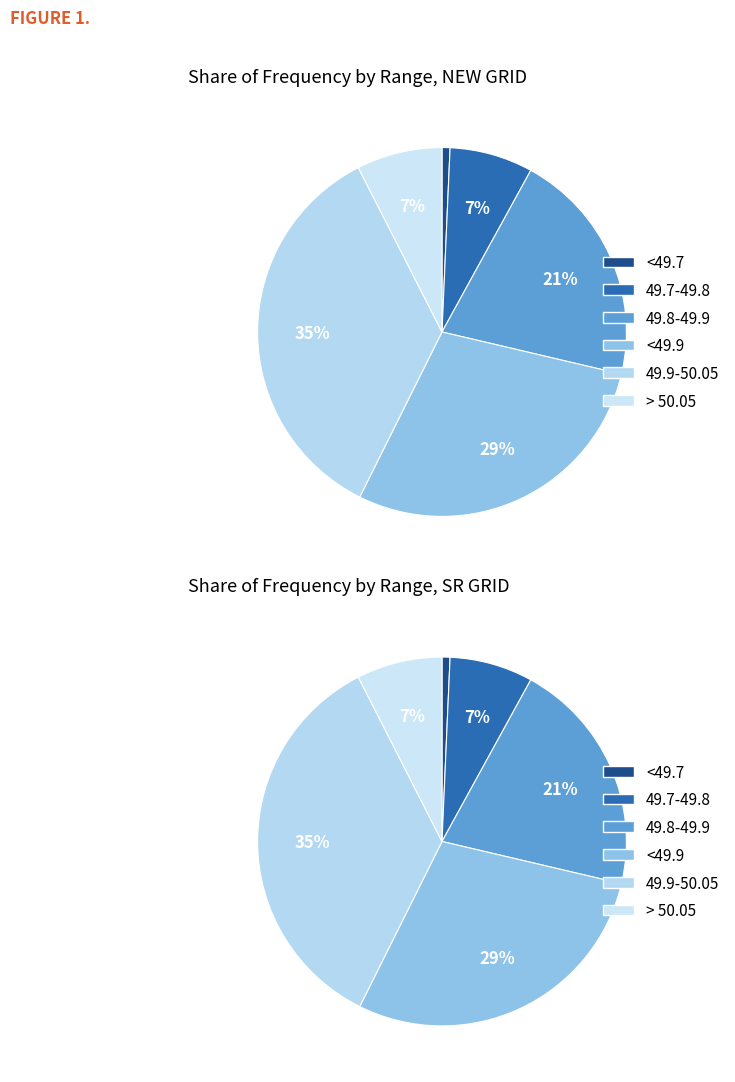

At 49.9-50.05, list the series in order from largest to smallest.

NEW GRID, SR GRID